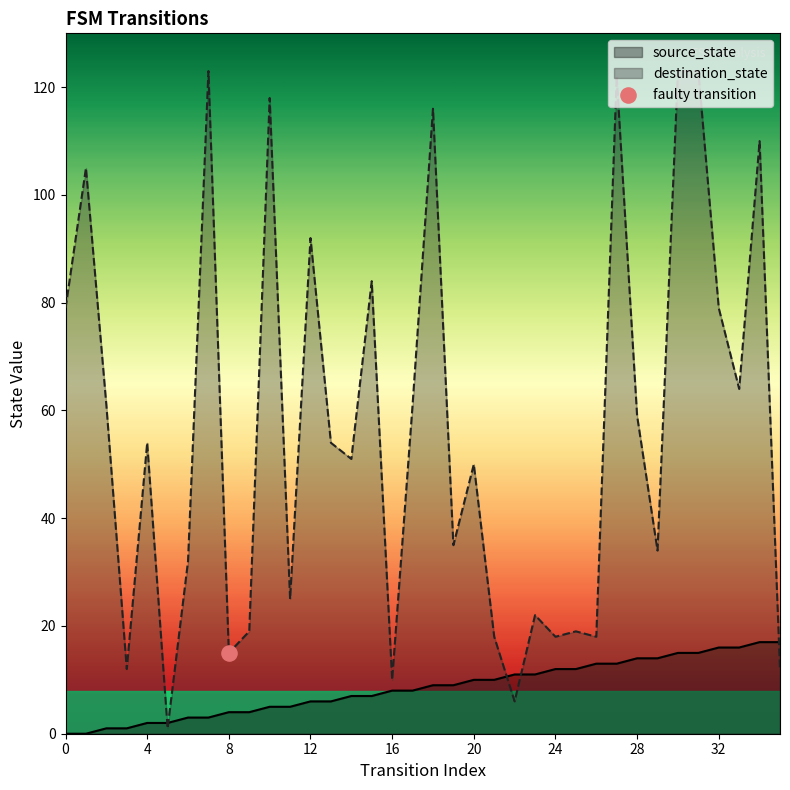

What are all the series names shown in the legend?

source_state, destination_state